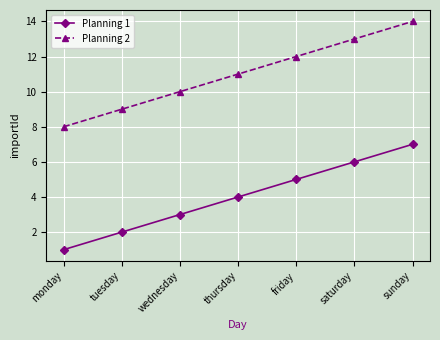

List the series in order of their overall mean, lowest first.

Planning 1, Planning 2